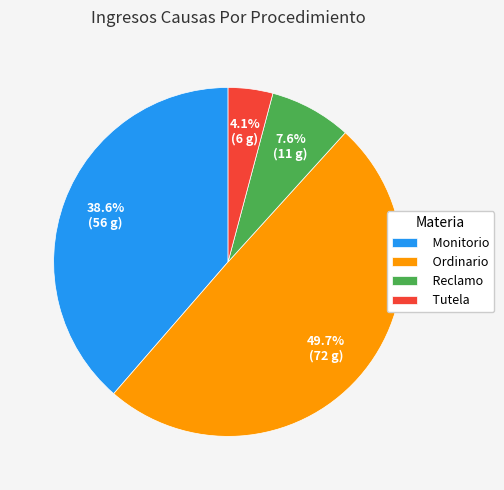

How many segments does this pie chart have?

4